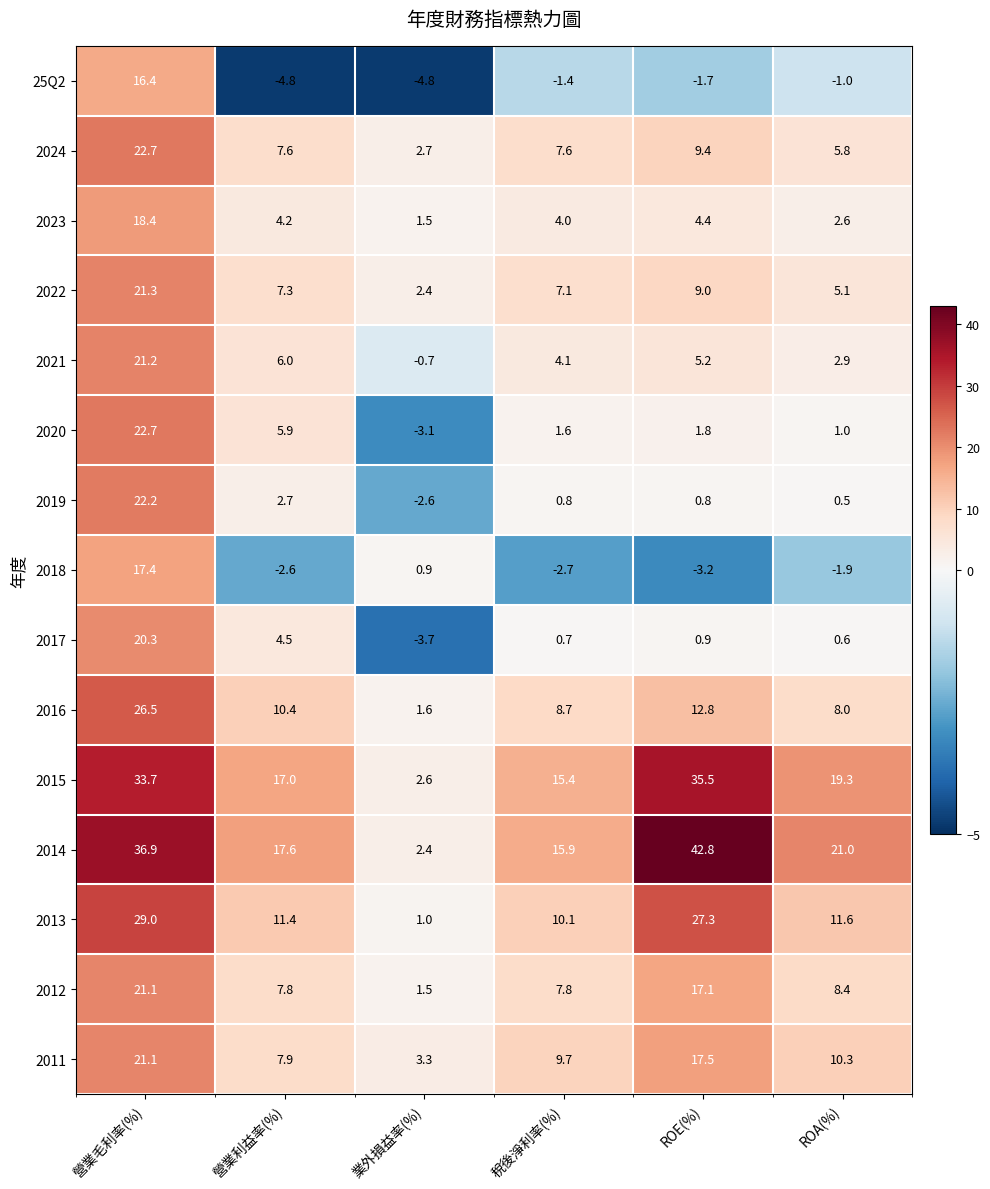

The value of 2023 at 業外損益率(%) is 2.5. True or false?

False